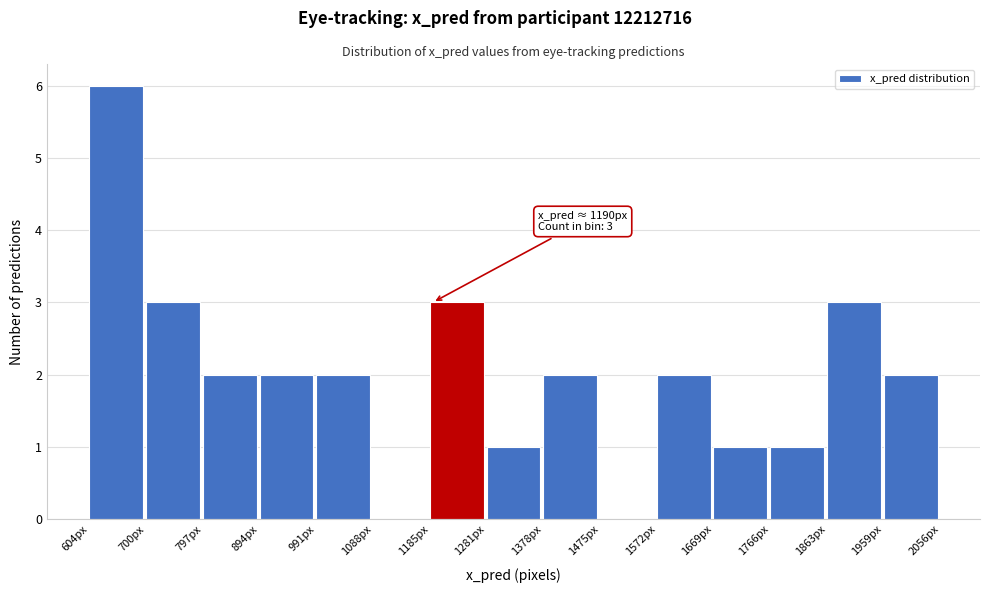

Over which range of the x-axis is the bar tallest?

600 to 700